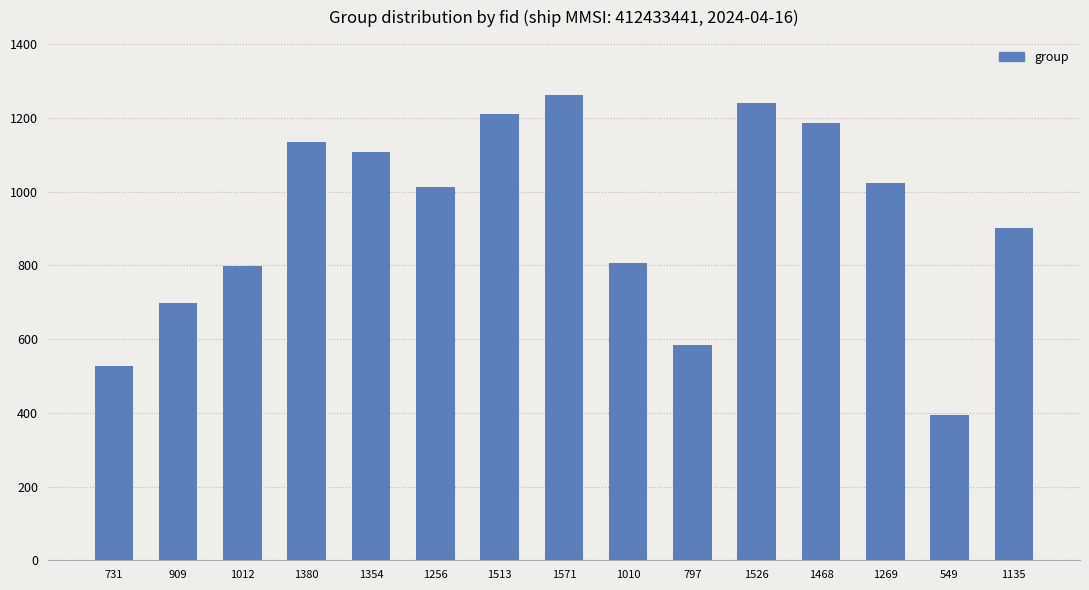

How many data points are less than 1012?

7